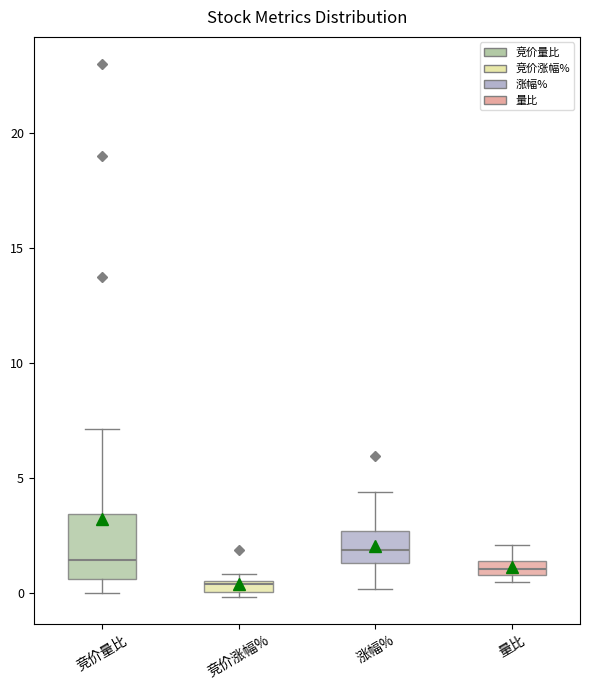

Which box has the lowest median line?

竞价涨幅%